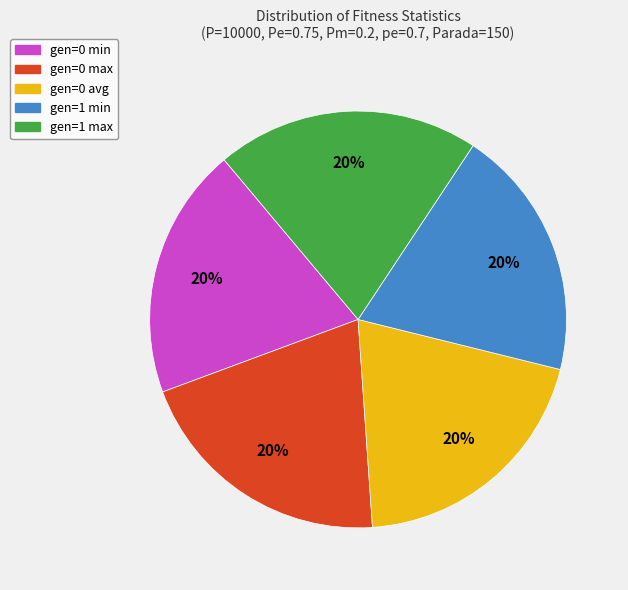

What percentage is the gen=0 min slice, to the nearest percent?

20%